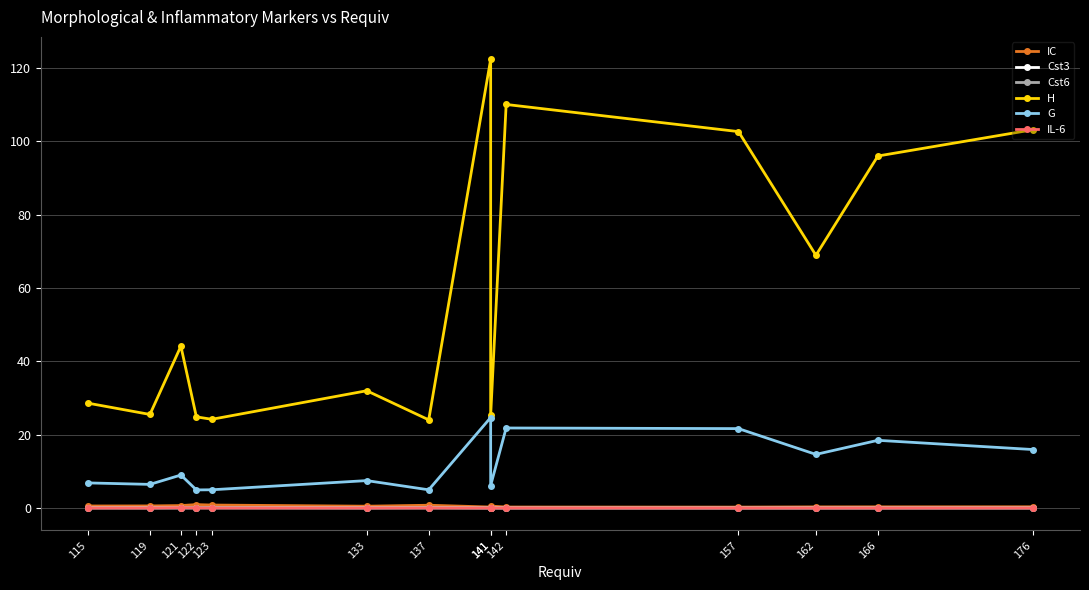

What is the total value across all series at 123?

30.1